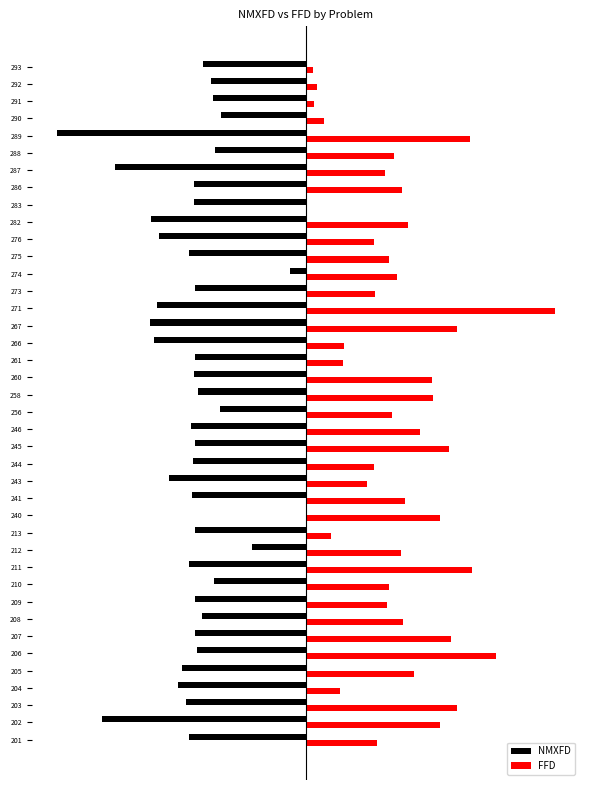

What are all the series names shown in the legend?

NMXFD, FFD